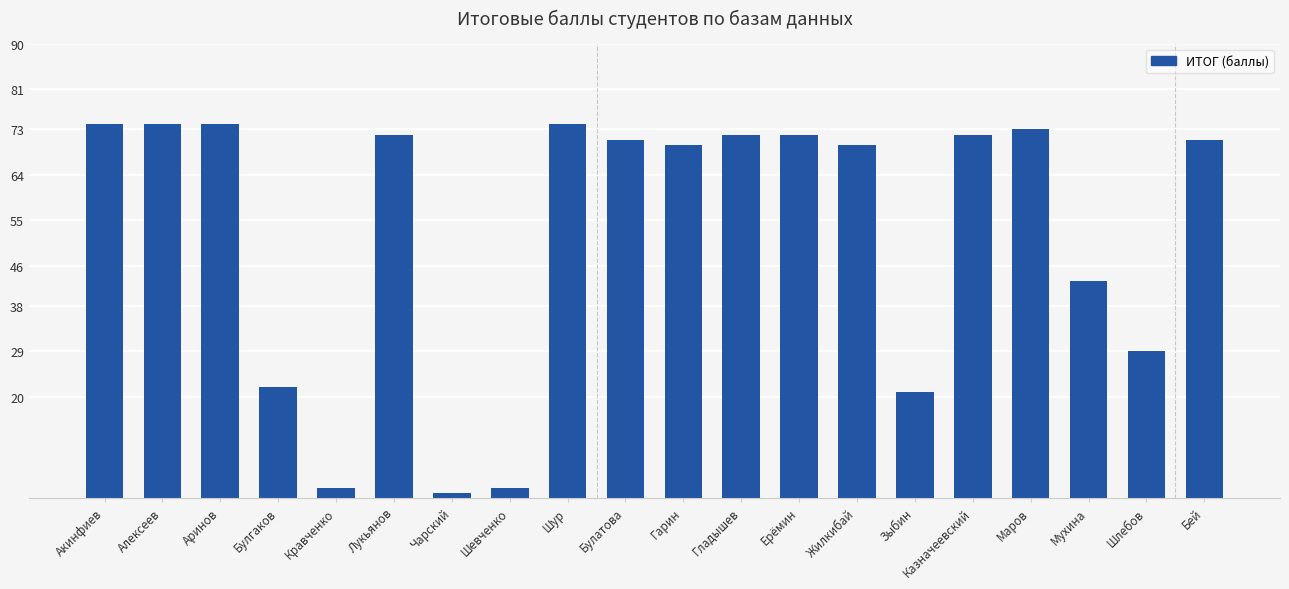

The value at Маров is 19. True or false?

False